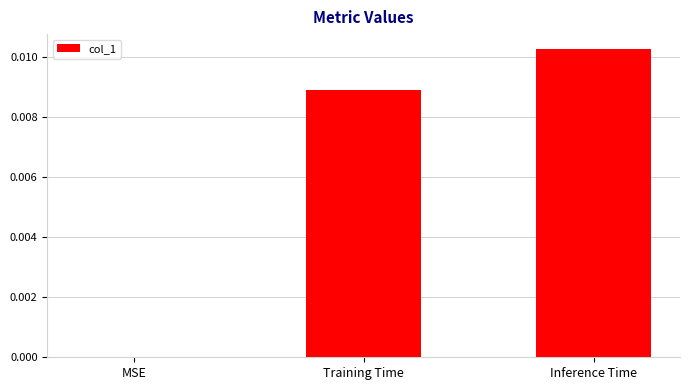

Between Inference Time and MSE, which is larger?

Inference Time